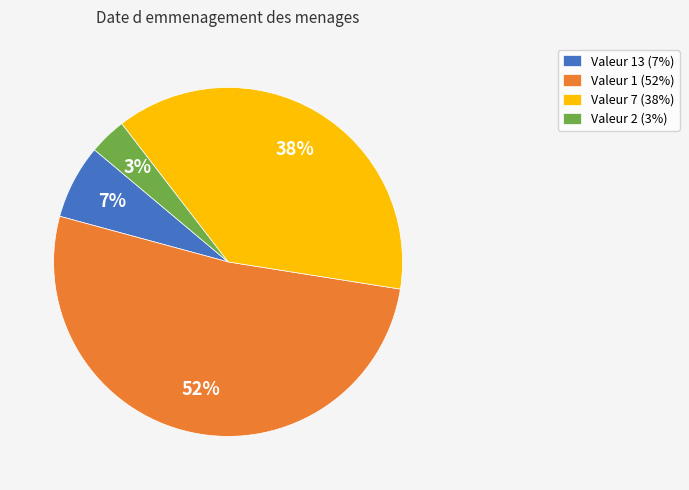

Is it true that Valeur 13 (7%) is 18% of the pie?

False